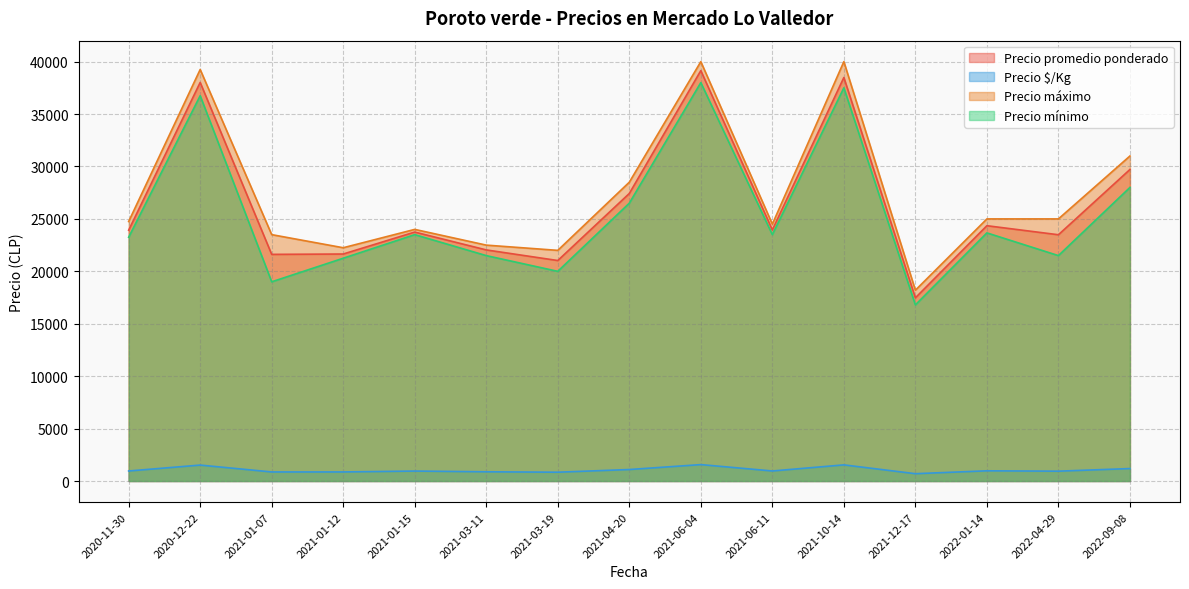

Count the number of data series in this chart.

4